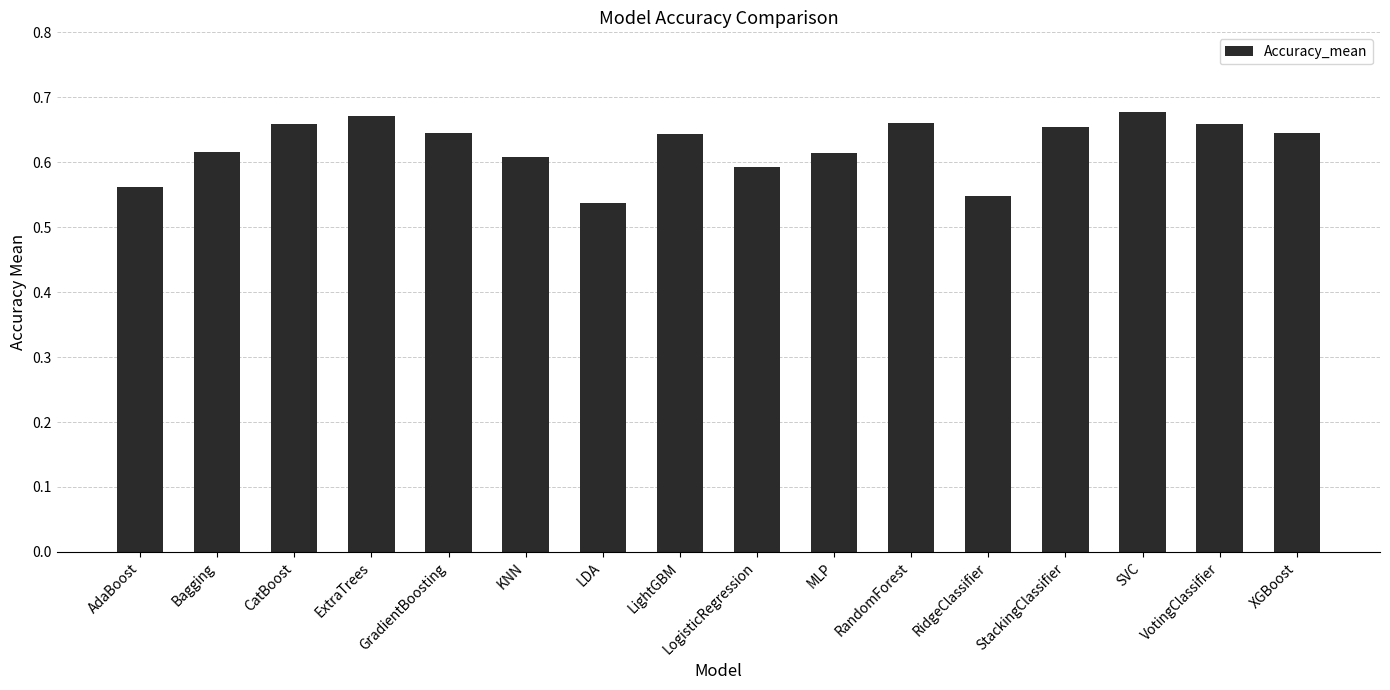

What is the sum of all values?

10.0